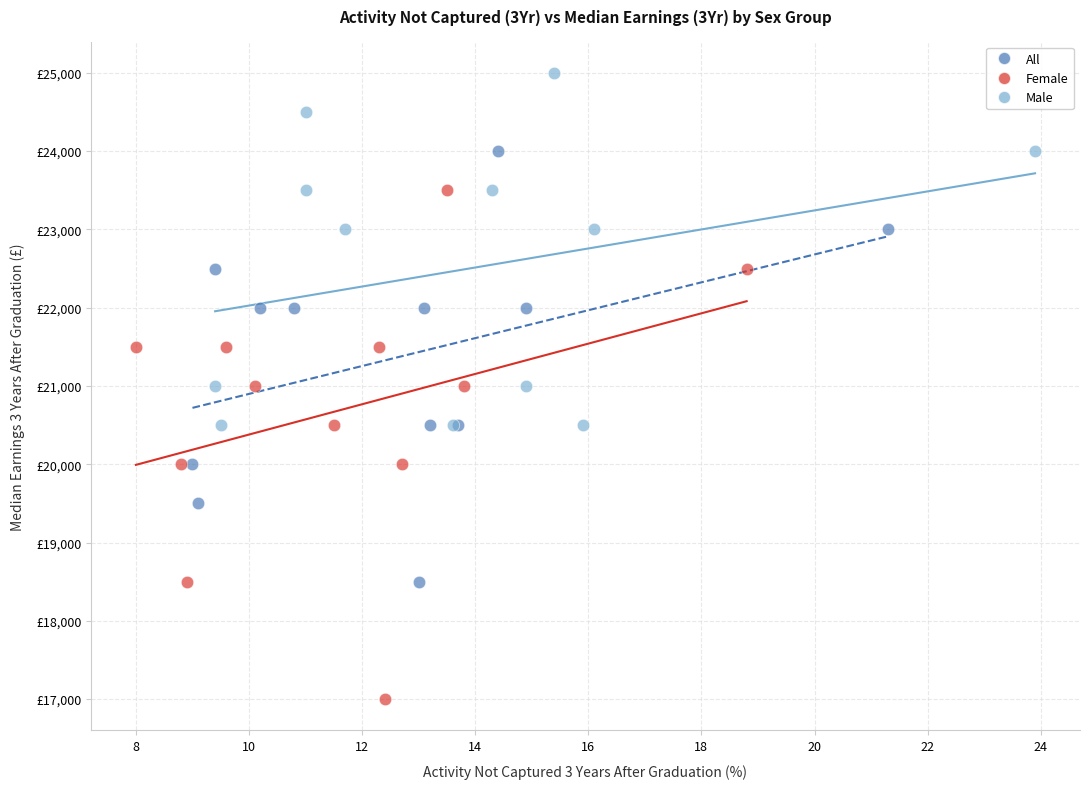

What are all the series names shown in the legend?

All, Female, Male